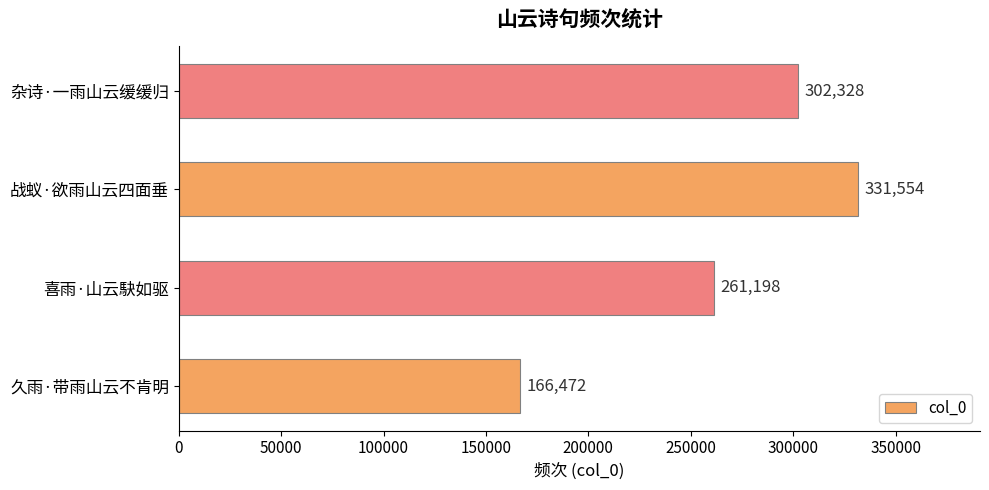

How many data points are less than 302328?

2